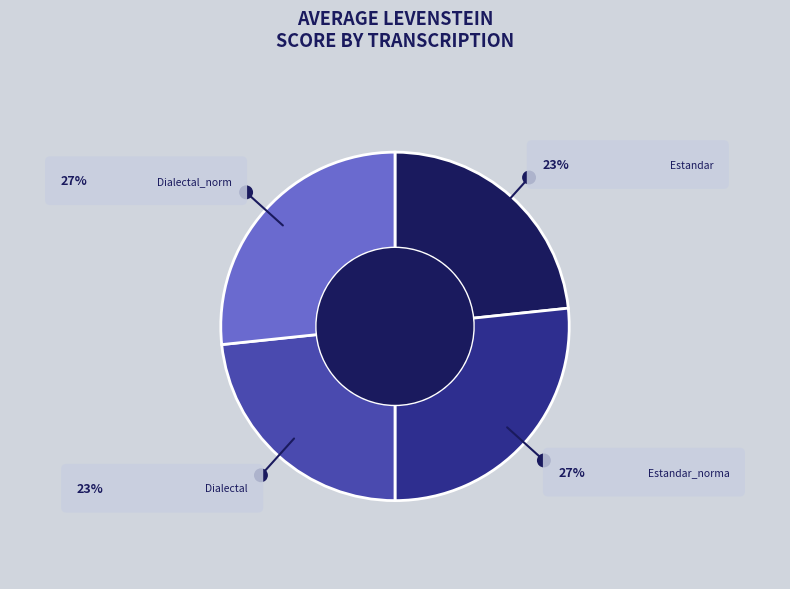

Count the number of slices in the pie.

4